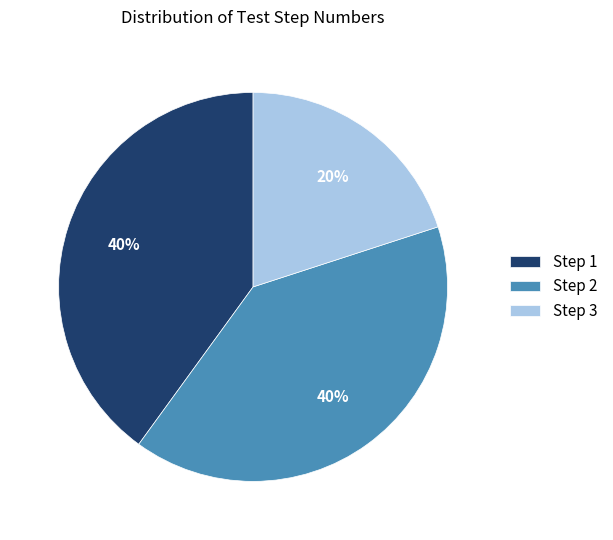

To the nearest percent, what is the average slice percentage?

33%